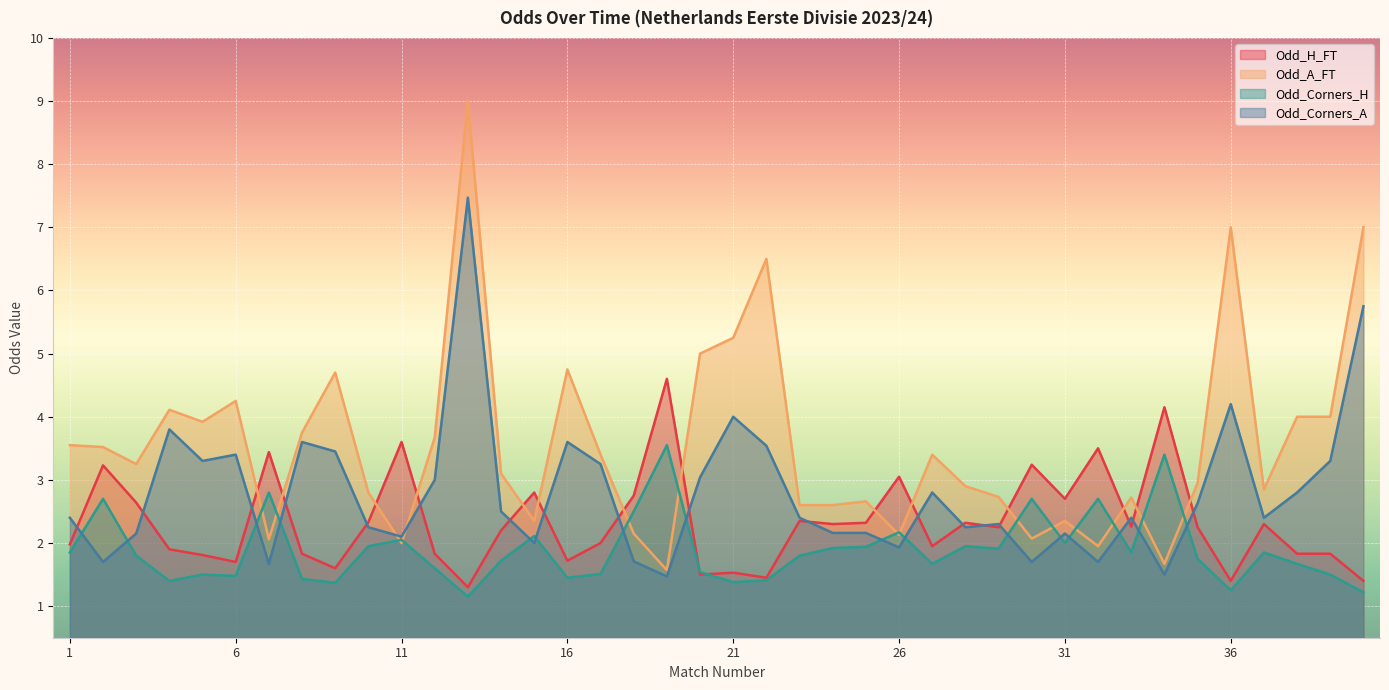

How many data points in Odd_H_FT are above 2?

22